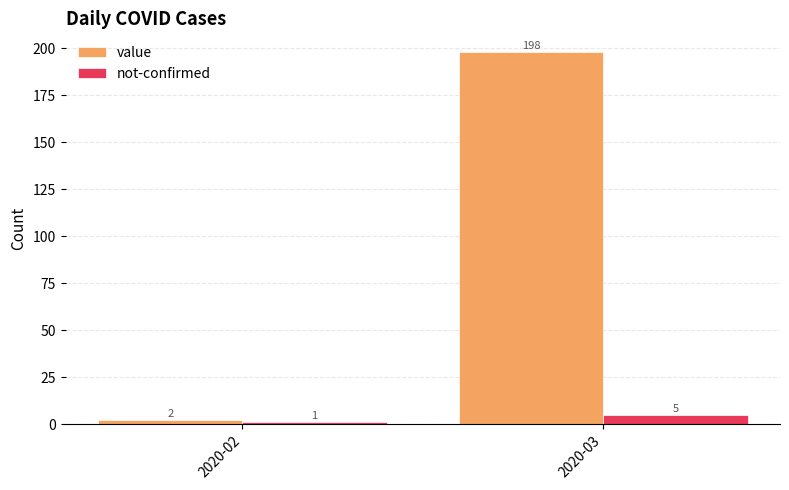

At which category does the chart reach its minimum across all series?

2020-02